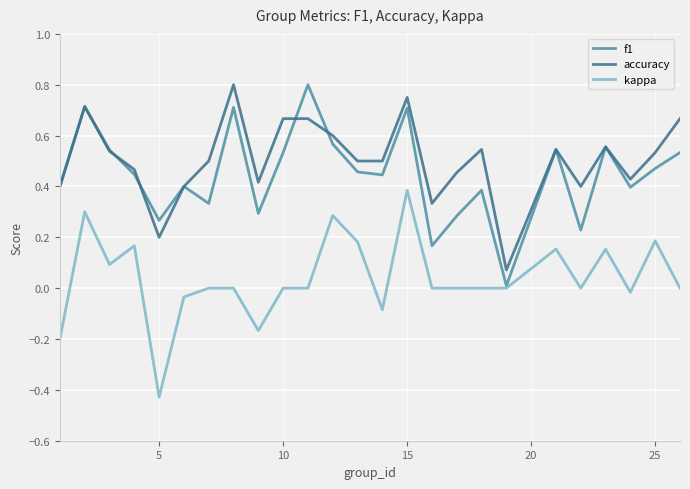

True or false: kappa and accuracy cross at least once.

False